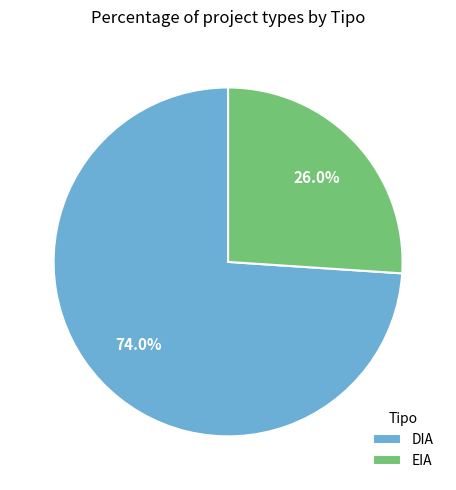

What is the ratio of the value at EIA to the value at DIA?

0.4